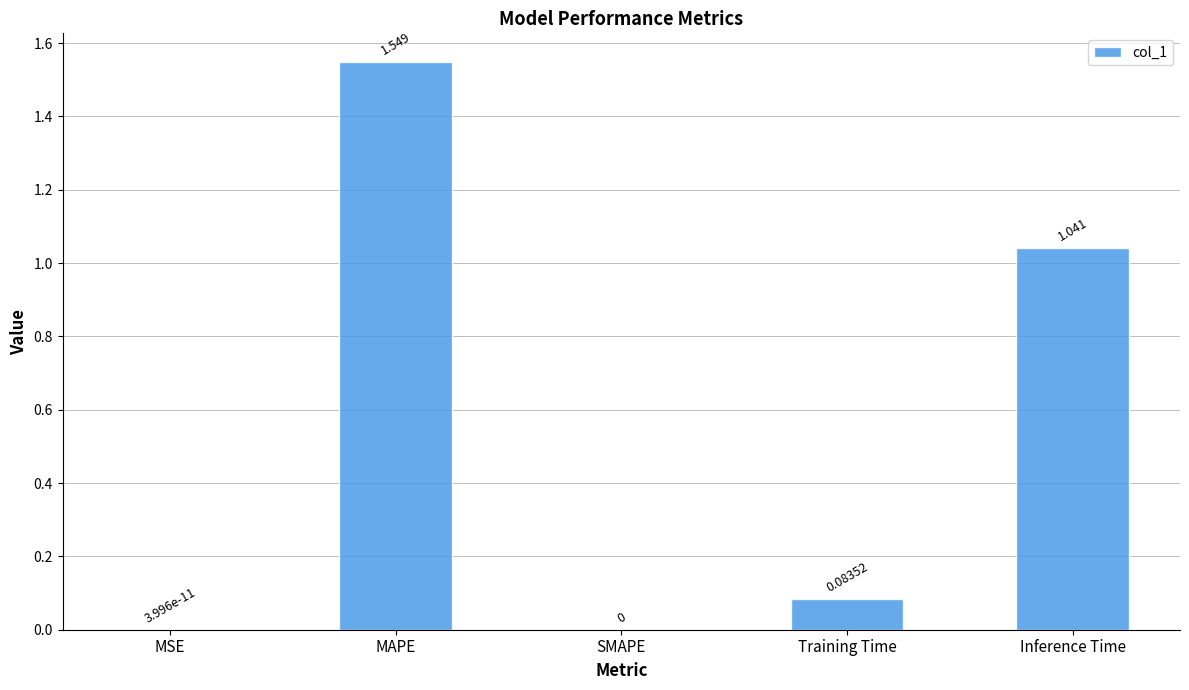

Are the bars horizontal?

No